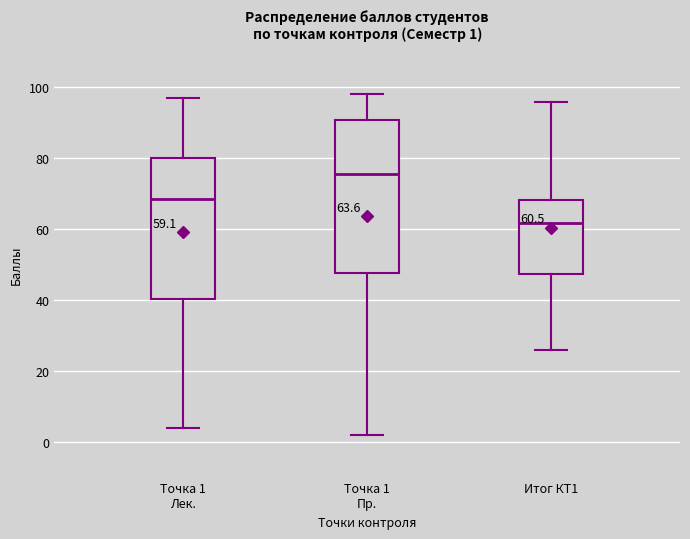

Which box has the lowest median line?

Итог КТ1